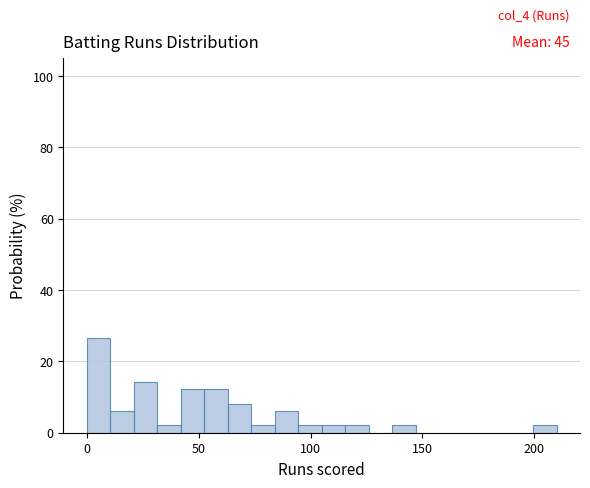

Read against the x-axis, roughly where is the centre of the tallest bar?

5